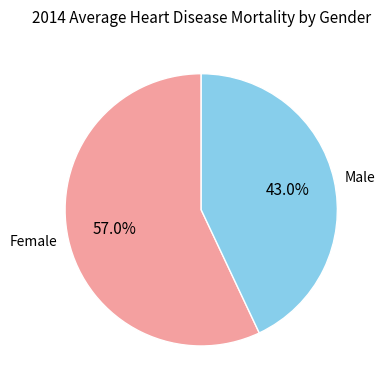

Which has a higher value, Male or Female?

Female